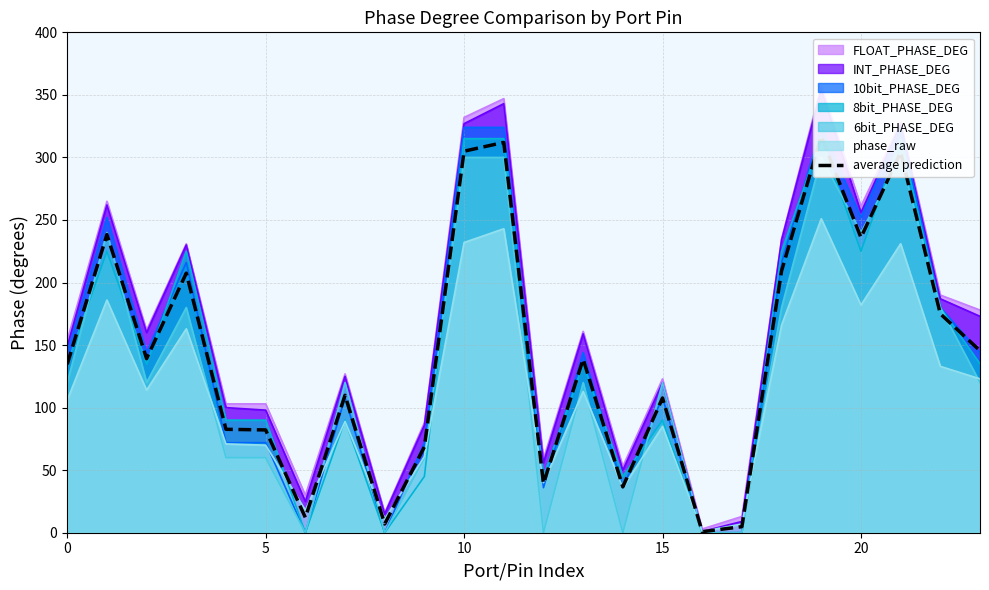

What is the sum of all values?

3413.8